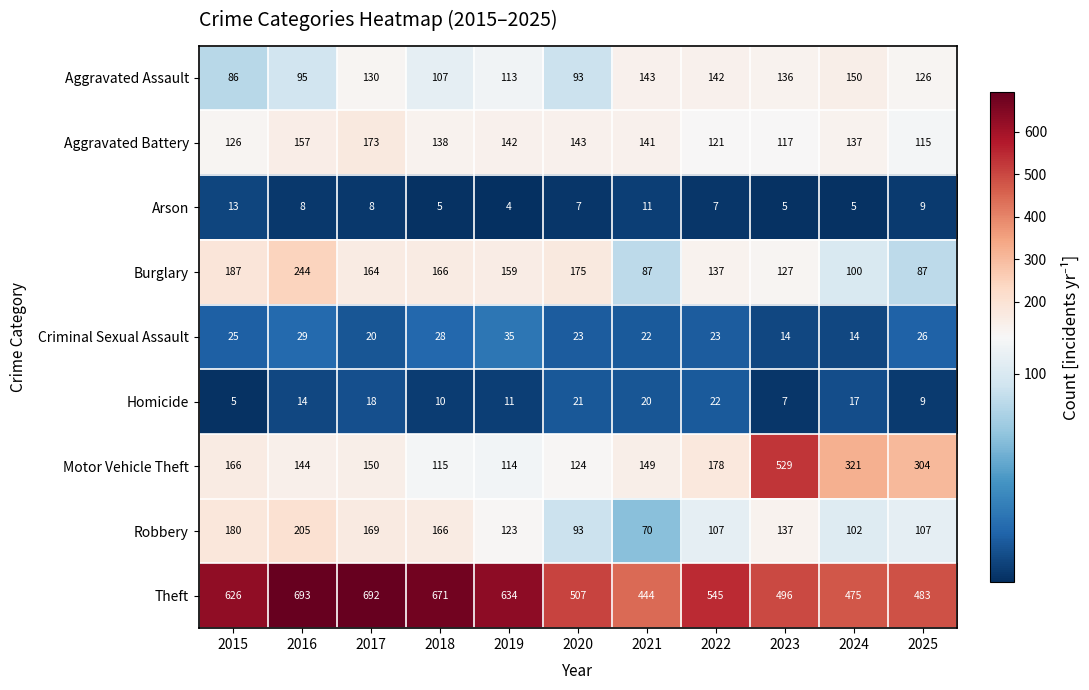

List the series in order of their peak value, lowest first.

Arson, Homicide, Criminal Sexual Assault, Aggravated Assault, Aggravated Battery, Robbery, Burglary, Motor Vehicle Theft, Theft